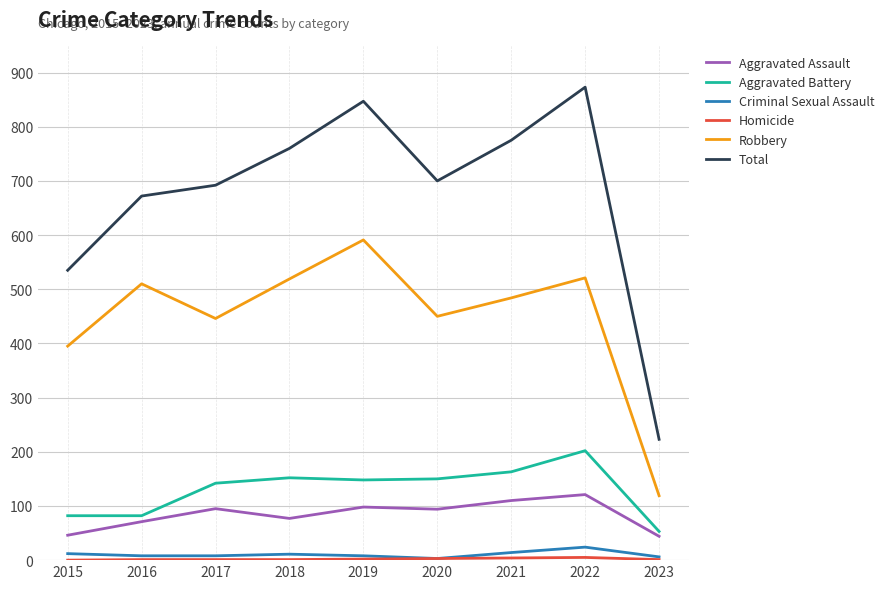

How many lines are shown in the chart?

6